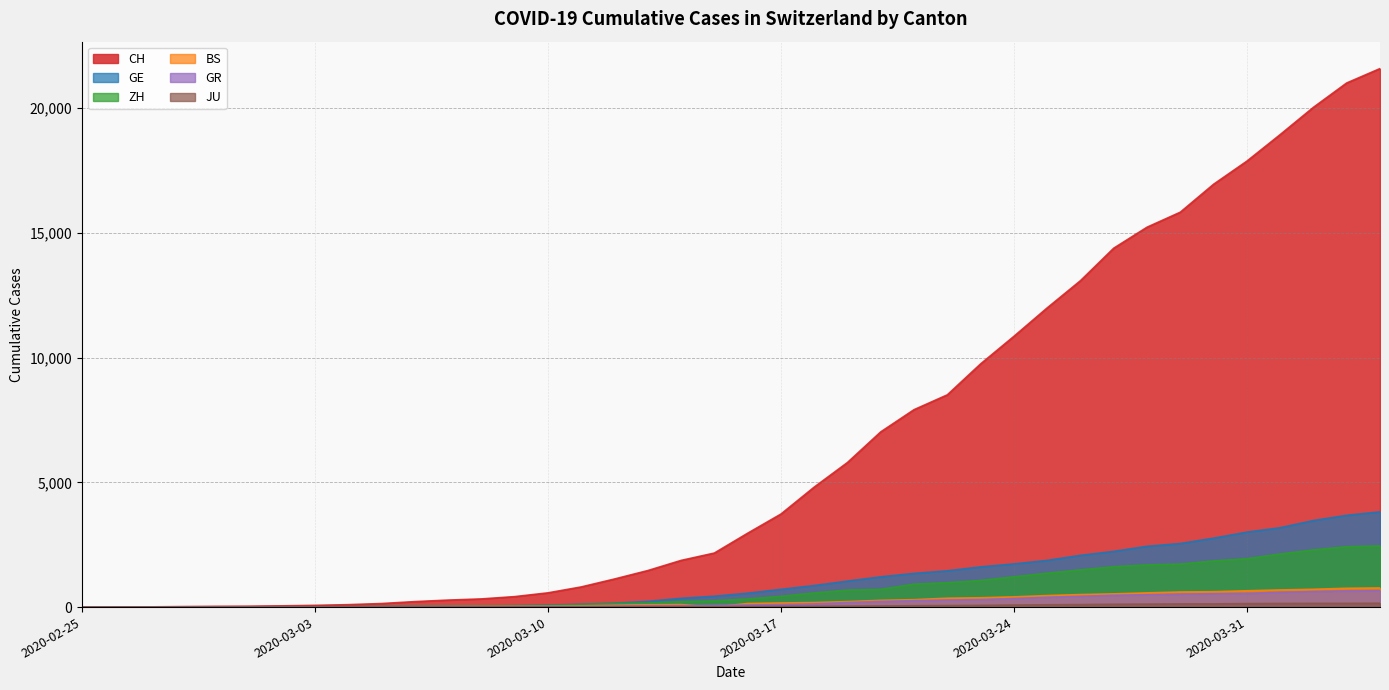

True or false: GE and CH intersect in this chart.

False